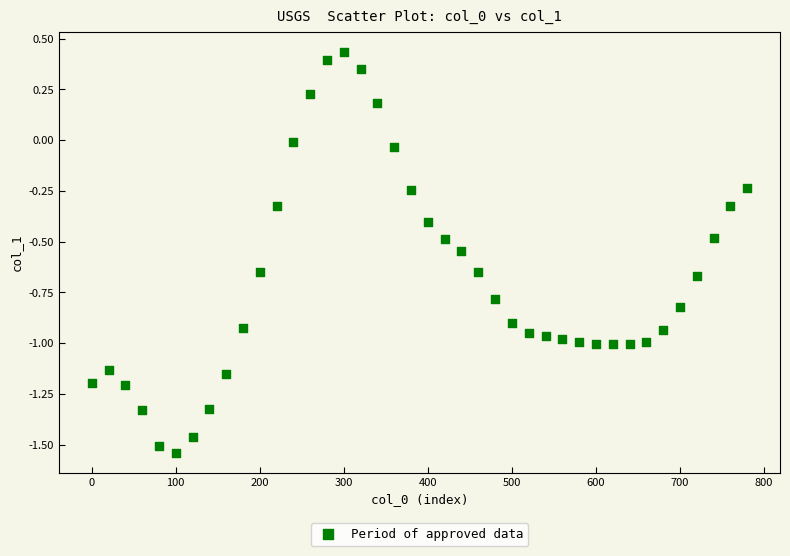

What is the range of Y values (max minus min)?

2.0